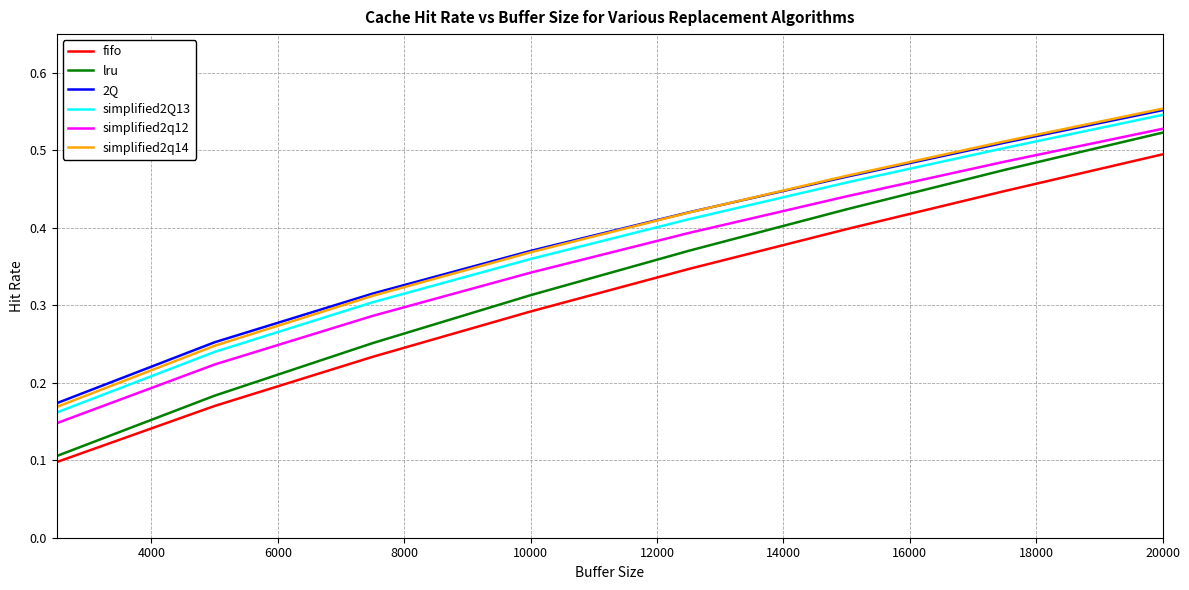

True or false: simplified2q14 and fifo intersect in this chart.

False